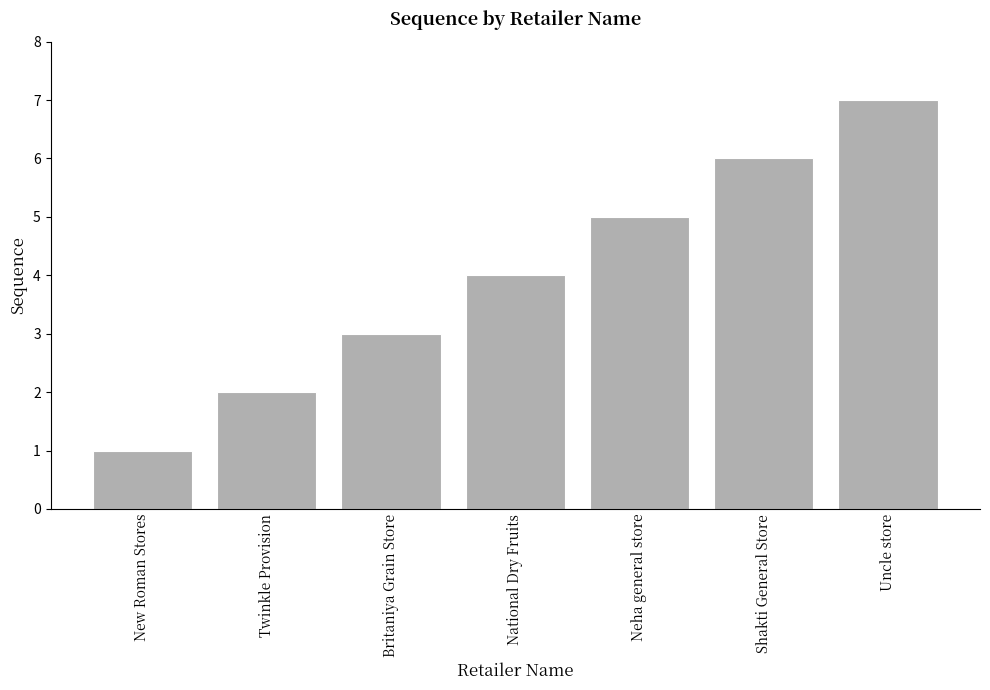

The chart shows a value of 1 at New Roman Stores. True or false?

True